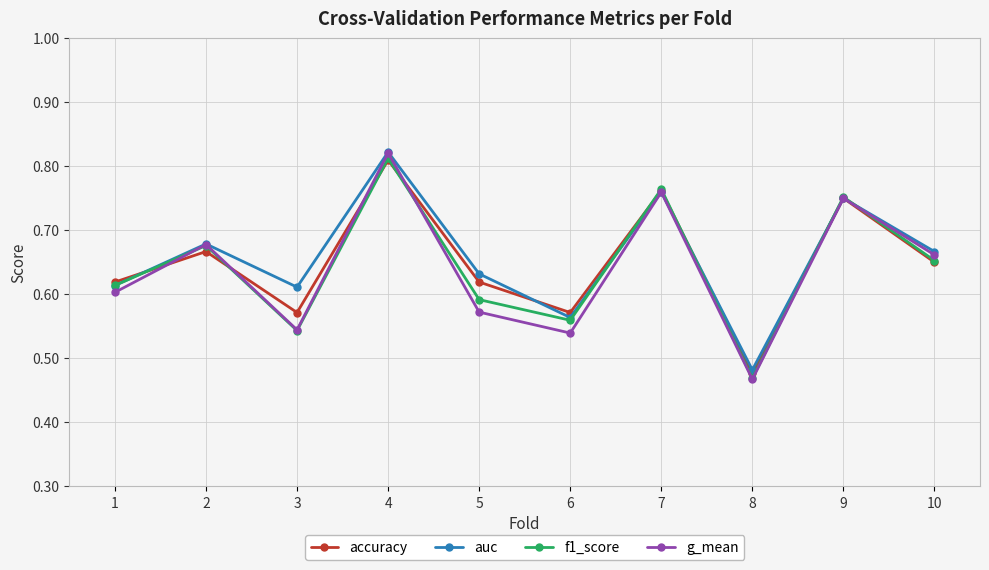

Rank the categories by f1_score value from lowest to highest.

8, 3, 6, 5, 1, 10, 2, 9, 7, 4